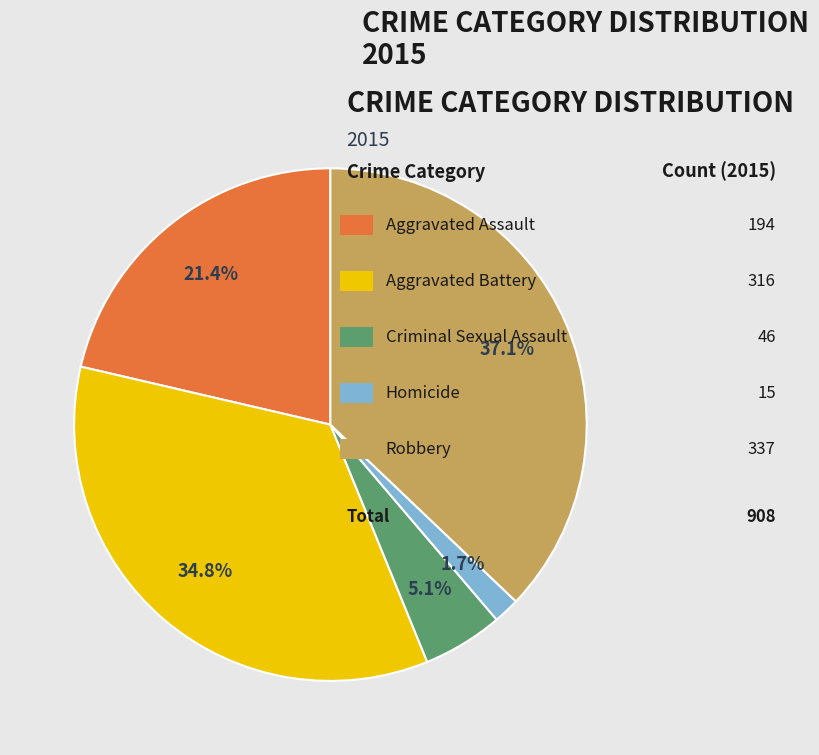

Does any single category account for the majority?

No